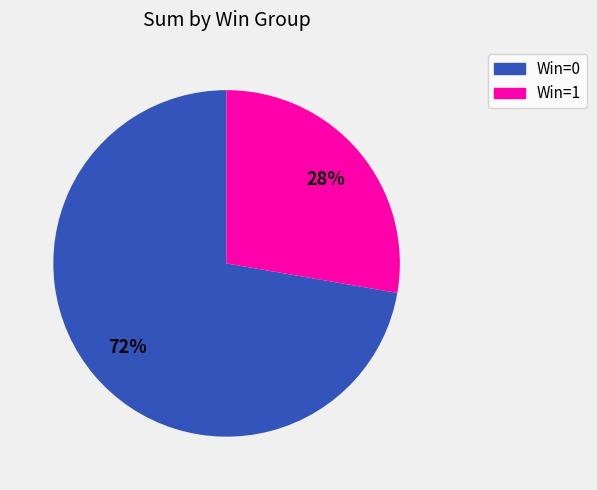

How many slices are in this pie chart?

2